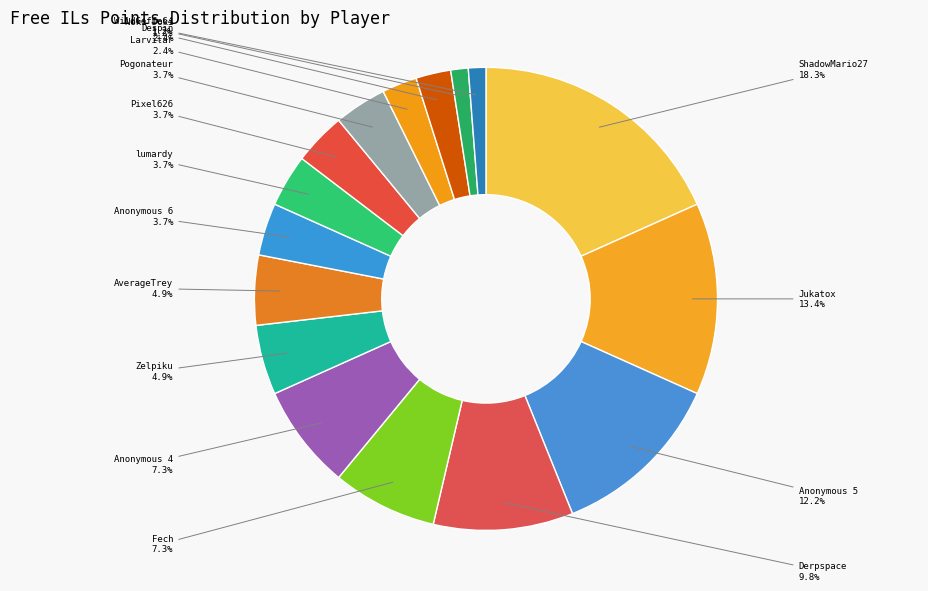

Which category has the biggest portion of the pie?

ShadowMario27